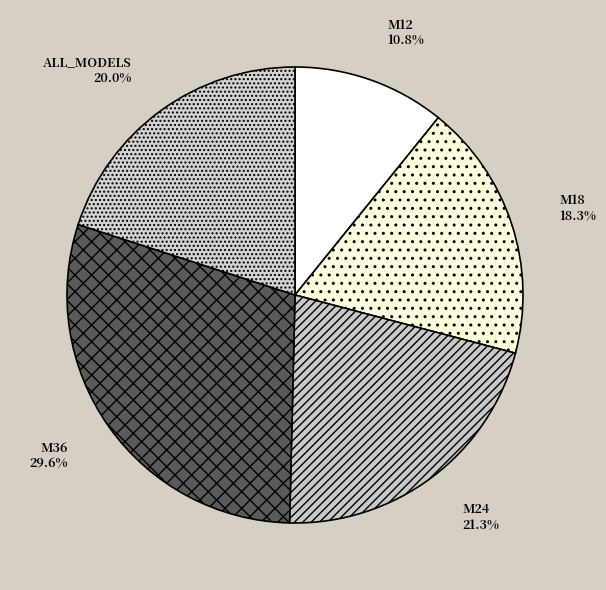

What percentage do M36 and M12 together represent?

40.4%